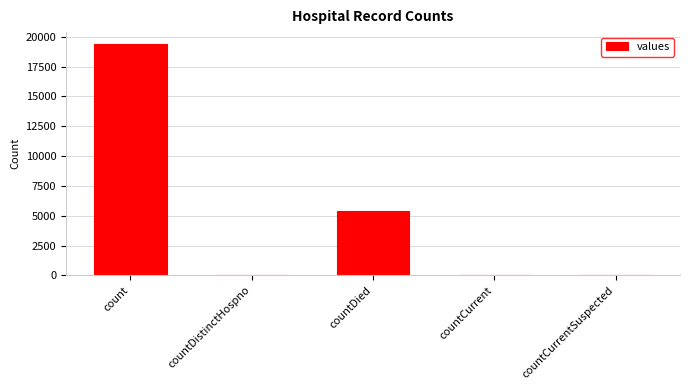

What value does the data have at countDied?

5357